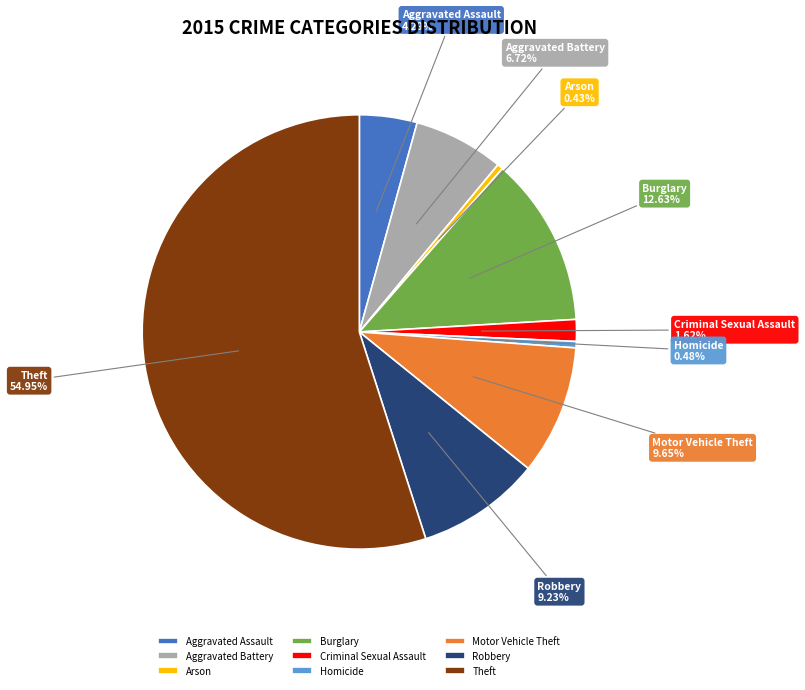

Between Aggravated Assault and Robbery, which is larger?

Robbery